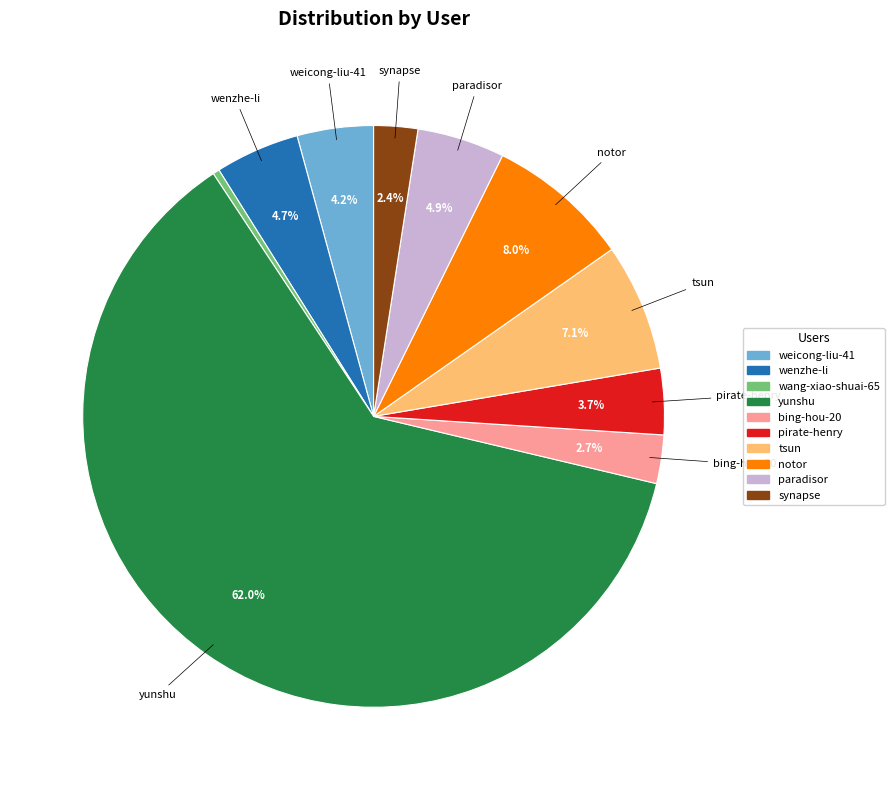

Which has a higher value, notor or bing-hou-20?

notor